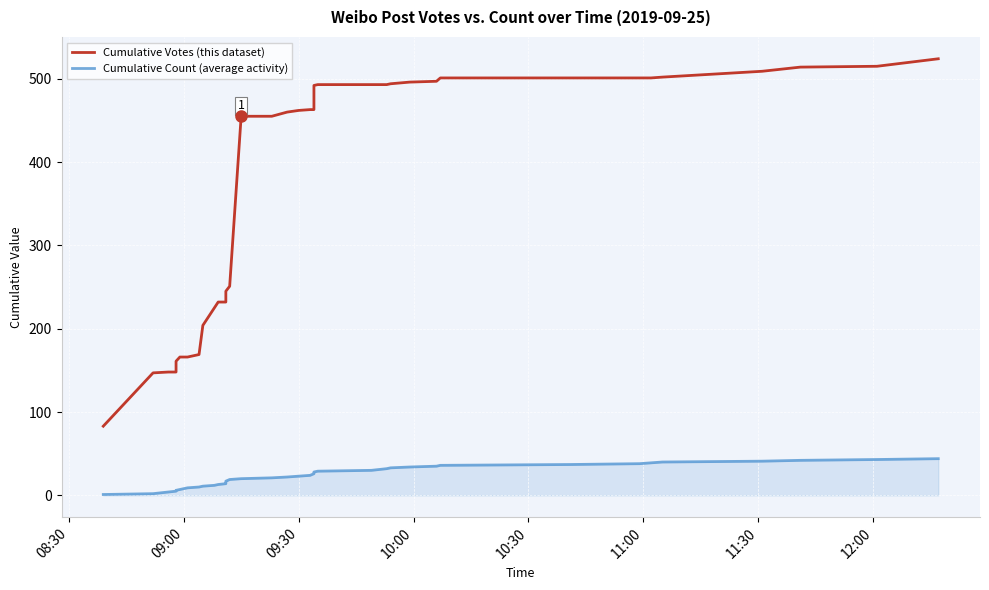

True or false: Cumulative Count (average activity) and Cumulative Votes (this dataset) cross at least once.

False